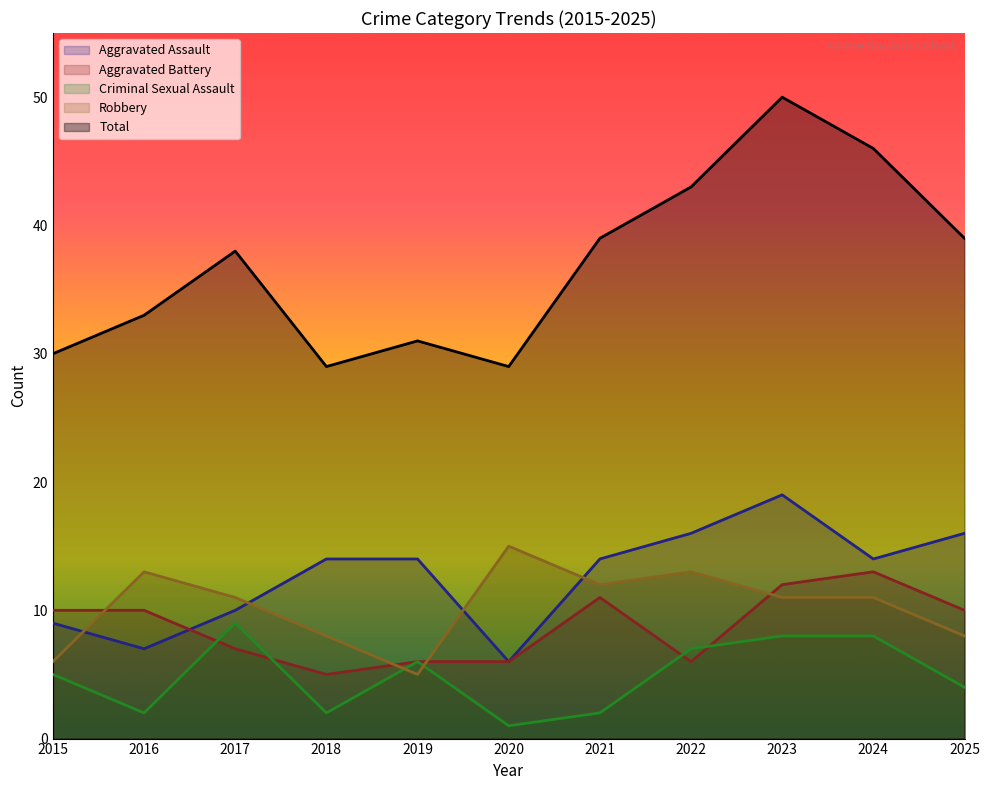

True or false: Aggravated Assault and Aggravated Battery cross at least once.

True